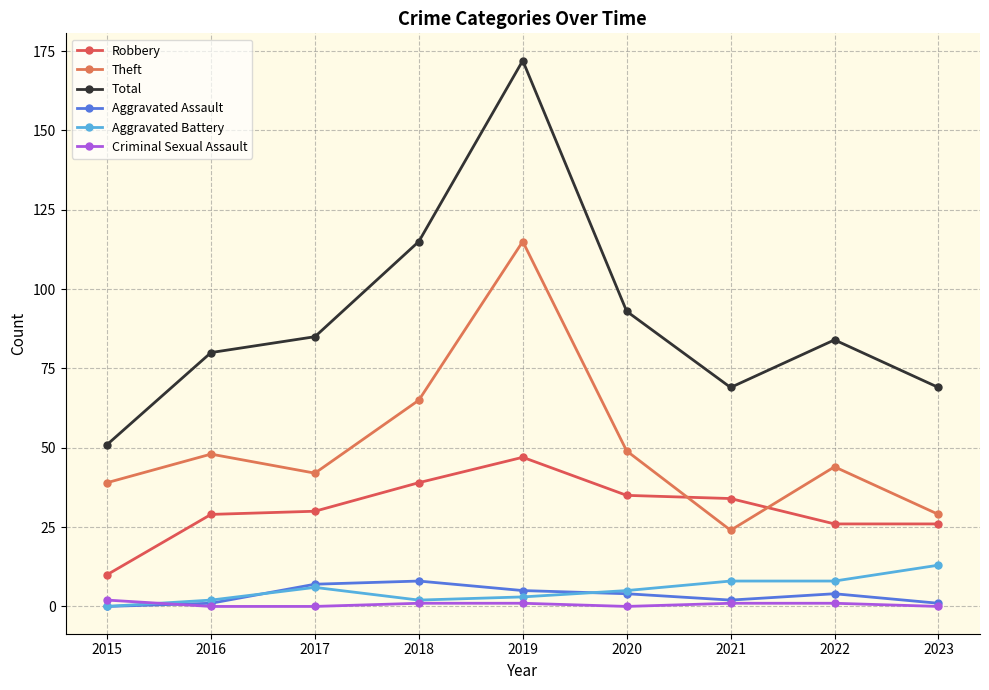

Reading left to right, transcribe all the data shown in this chart.

Robbery: 2015=10	2016=29	2017=30	2018=39	2019=47	2020=35	2021=34	2022=26	2023=26
Theft: 2015=39	2016=48	2017=42	2018=65	2019=115	2020=49	2021=24	2022=44	2023=29
Total: 2015=51	2016=80	2017=85	2018=115	2019=172	2020=93	2021=69	2022=84	2023=69
Aggravated Assault: 2015=0	2016=1	2017=7	2018=8	2019=5	2020=4	2021=2	2022=4	2023=1
Aggravated Battery: 2015=0	2016=2	2017=6	2018=2	2019=3	2020=5	2021=8	2022=8	2023=13
Criminal Sexual Assault: 2015=2	2016=0	2017=0	2018=1	2019=1	2020=0	2021=1	2022=1	2023=0